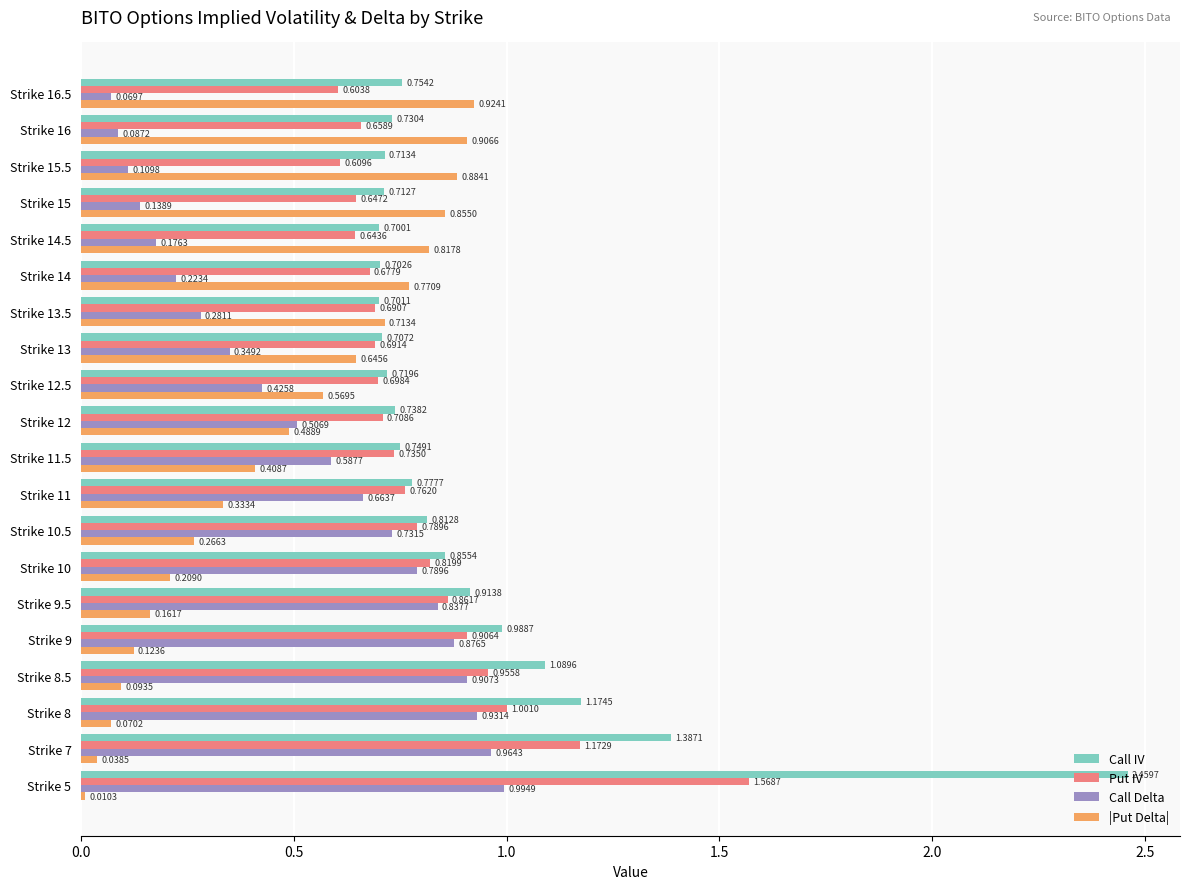

How many categories are shown in the chart?

20